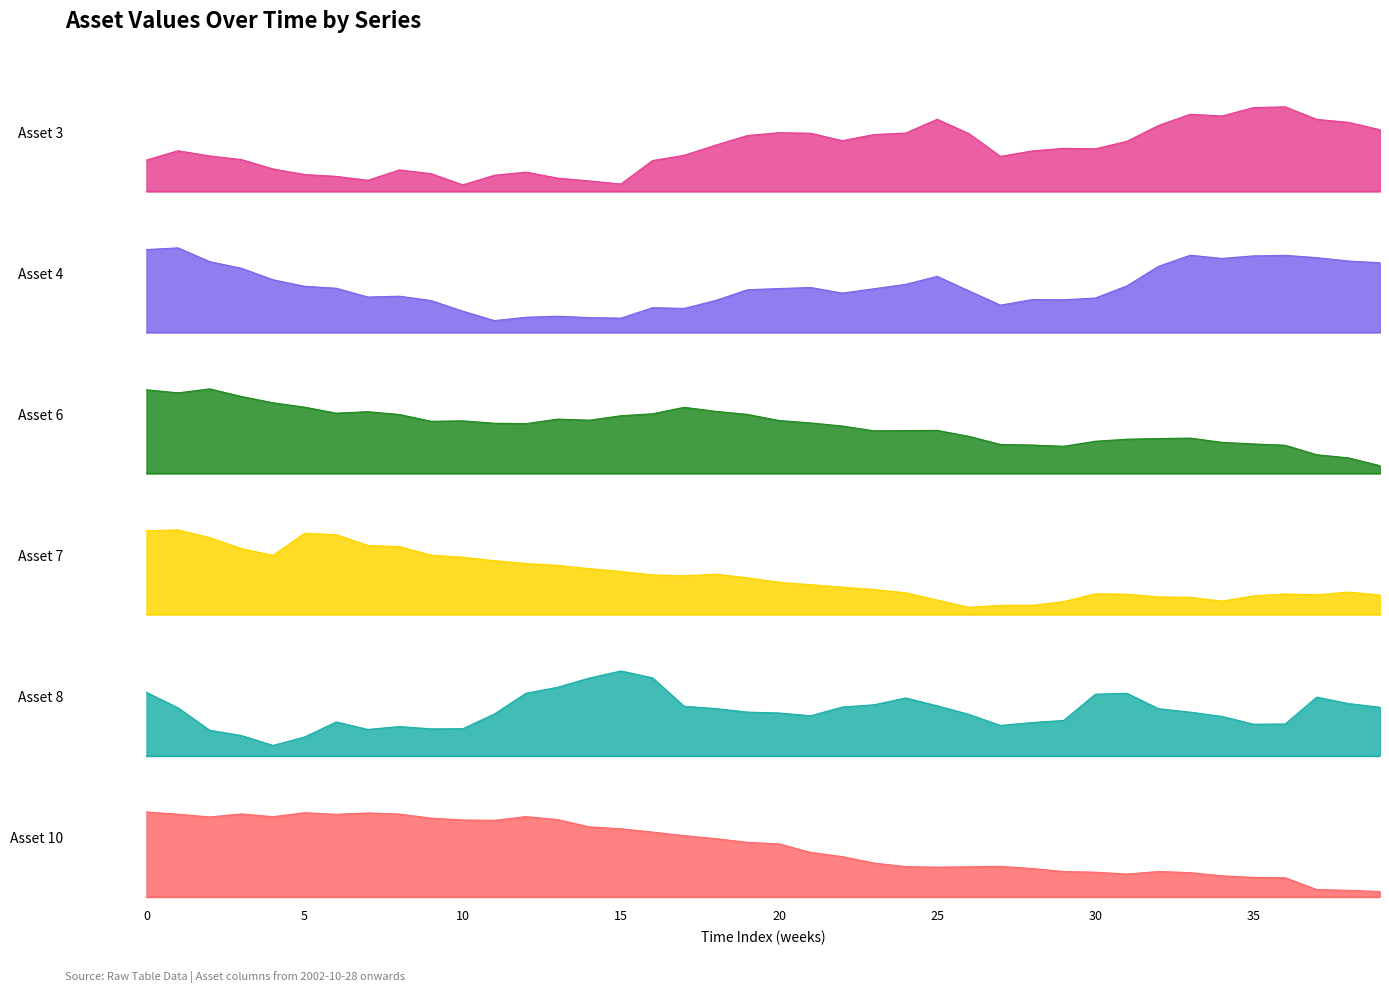

Rank the series at 11 from lowest to highest value.

Asset 3, Asset 8, Asset 4, Asset 7, Asset 6, Asset 10